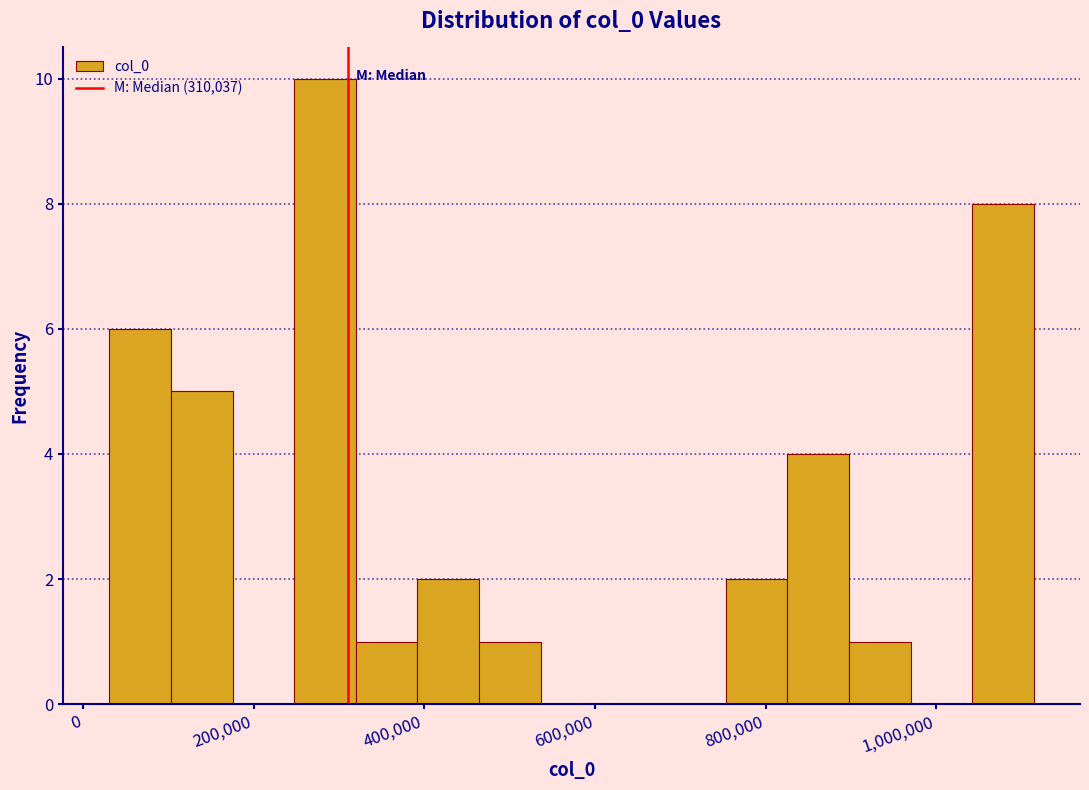

Around what value on the x-axis is the tallest bar? Give the approximate position of its centre, as read against the axis.

280000